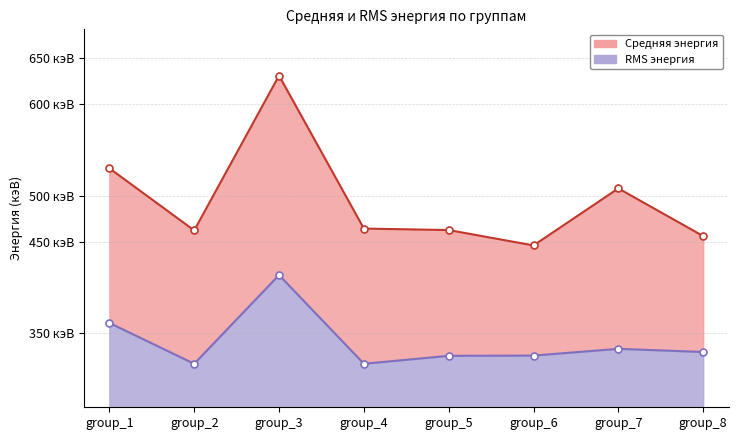

List the series in order of their peak value, lowest first.

RMS энергия (кэВ), Средняя энергия (кэВ)